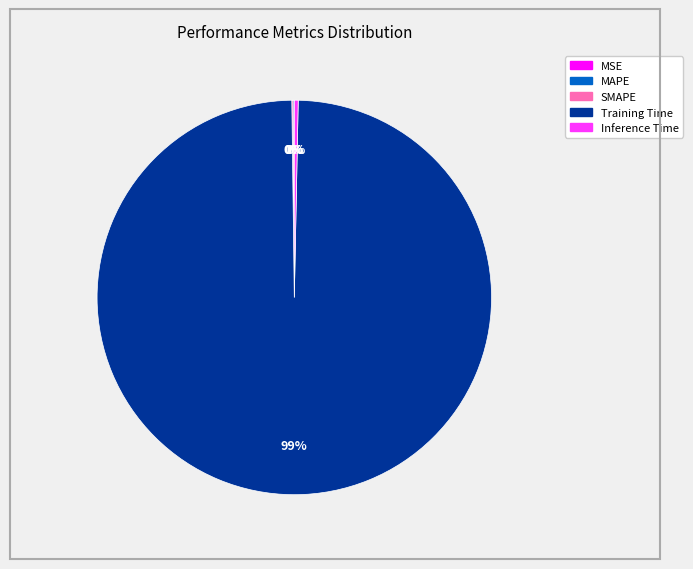

Which category accounts for the majority?

Training Time